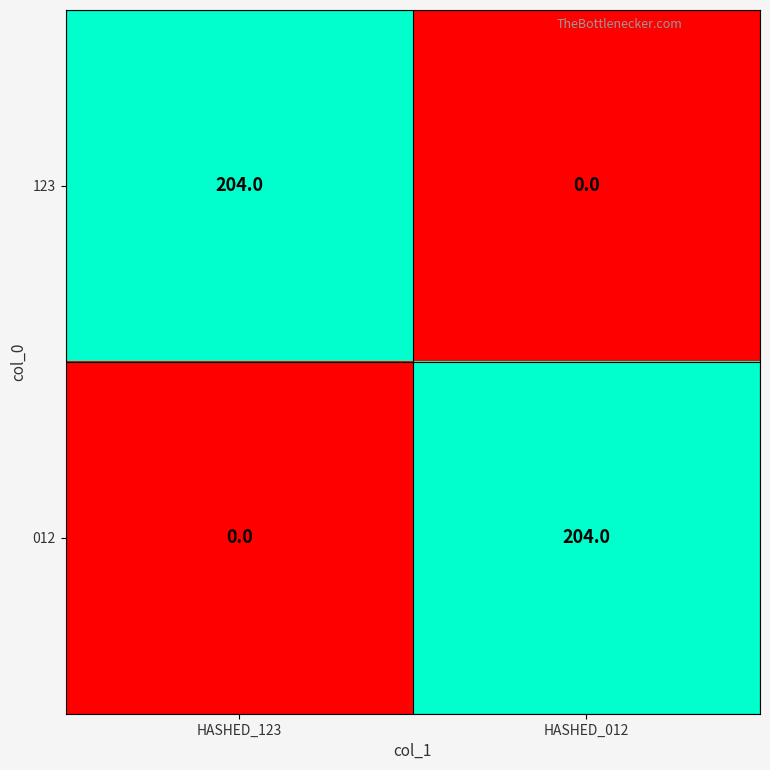

Reading right to left, extract all data points from this chart.

123: HASHED_012=0	HASHED_123=204
012: HASHED_012=204	HASHED_123=0